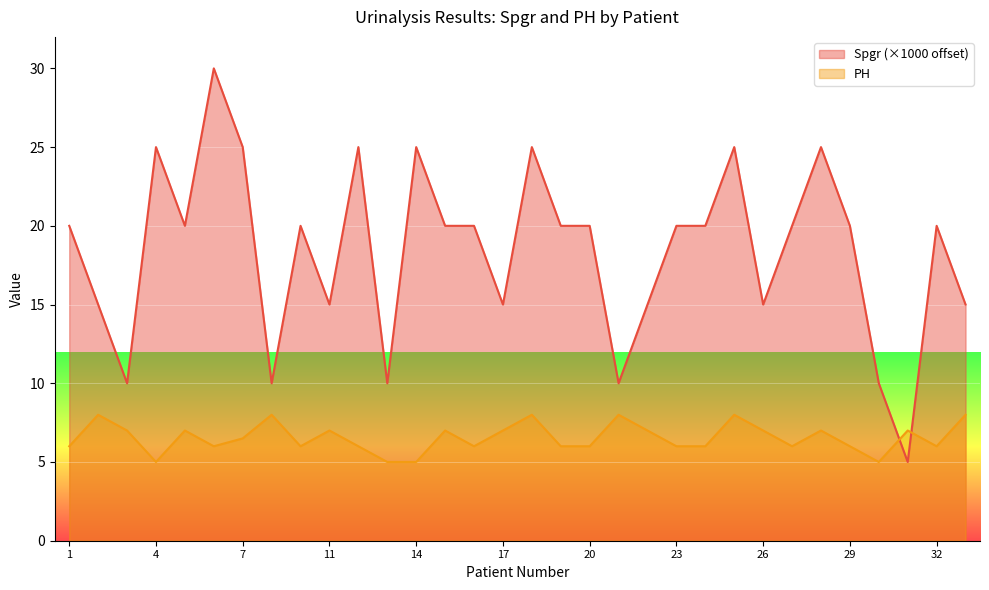

What are all the series names shown in the legend?

Spgr (×1000 offset), PH